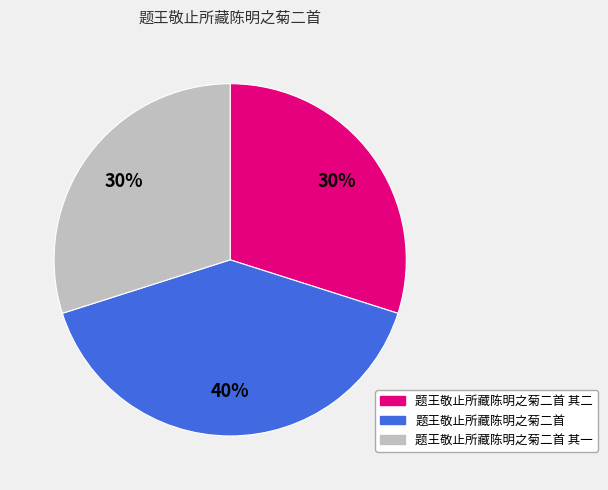

Combined, do 题王敬止所藏陈明之菊二首 and 题王敬止所藏陈明之菊二首 其二 account for over 50%?

Yes